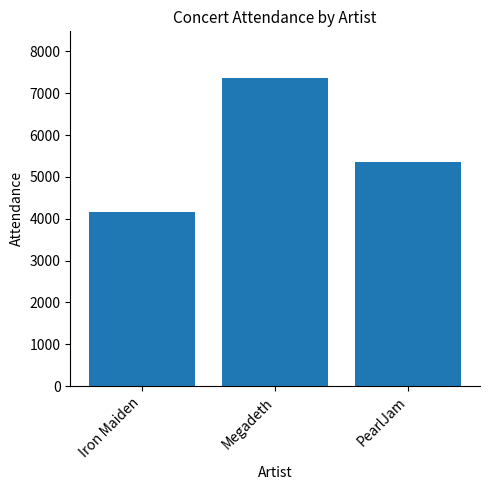

How many categories are shown in the chart?

3